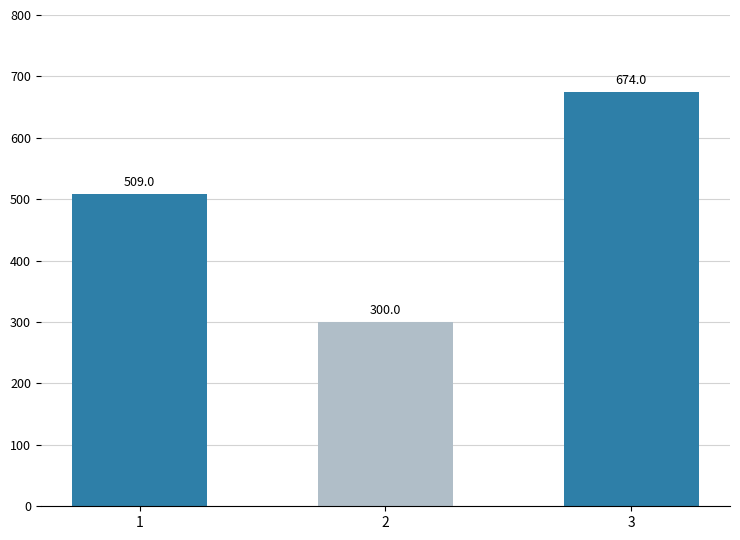

Which has a higher value, 3 or 2?

3